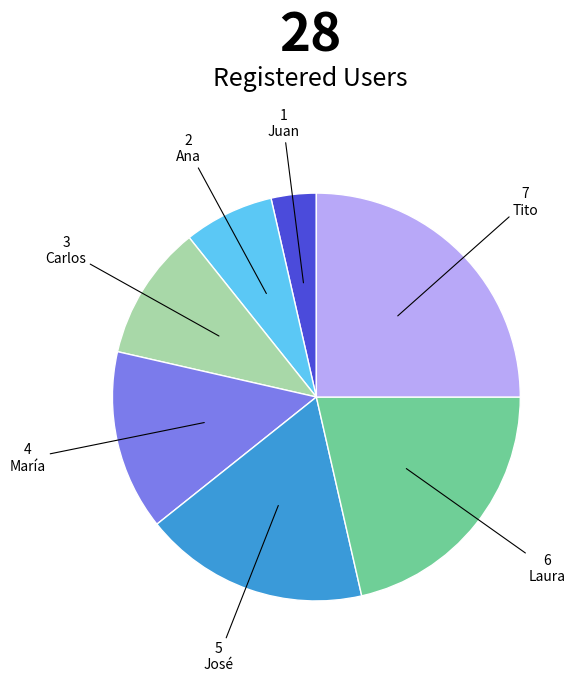

Is there any slice that represents more than half of the pie?

No